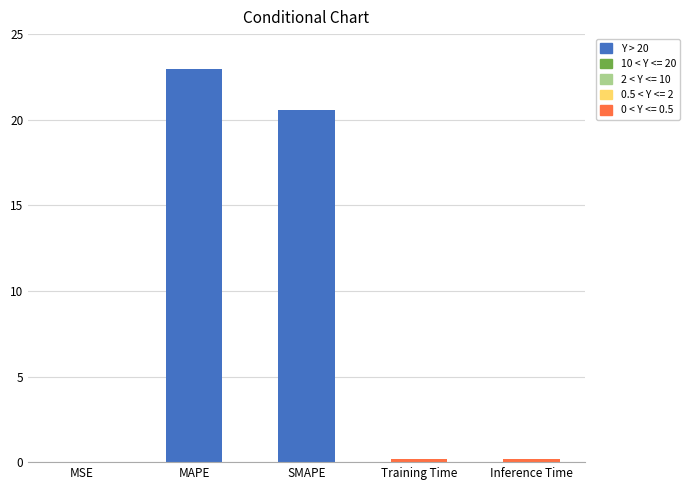

Is it true that the value at Inference Time is 0.4?

False